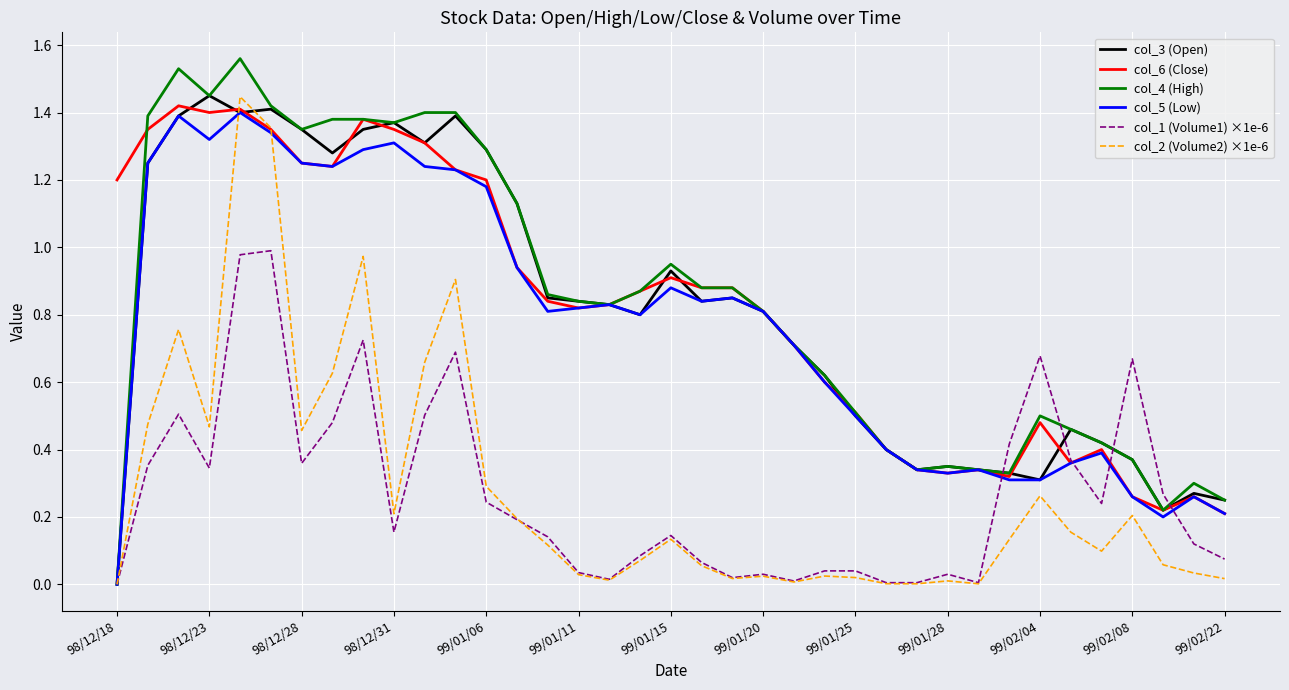

What are all the series names shown in the legend?

col_3 (Open), col_6 (Close), col_4 (High), col_5 (Low), col_1 (Volume1) ×1e-6, col_2 (Volume2) ×1e-6